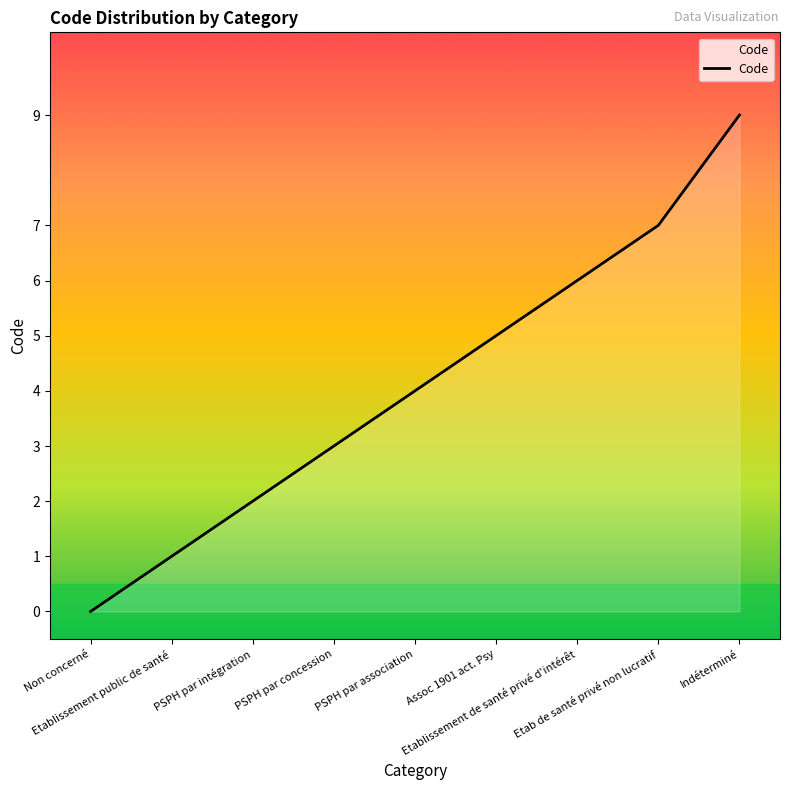

What is the difference between the values at Non concerné and PSPH par concession?

3